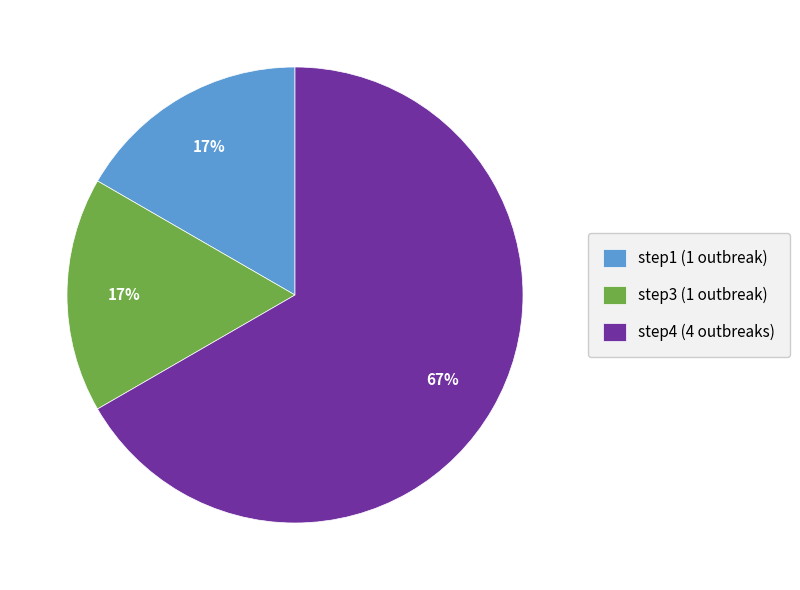

Does any single category account for the majority?

Yes